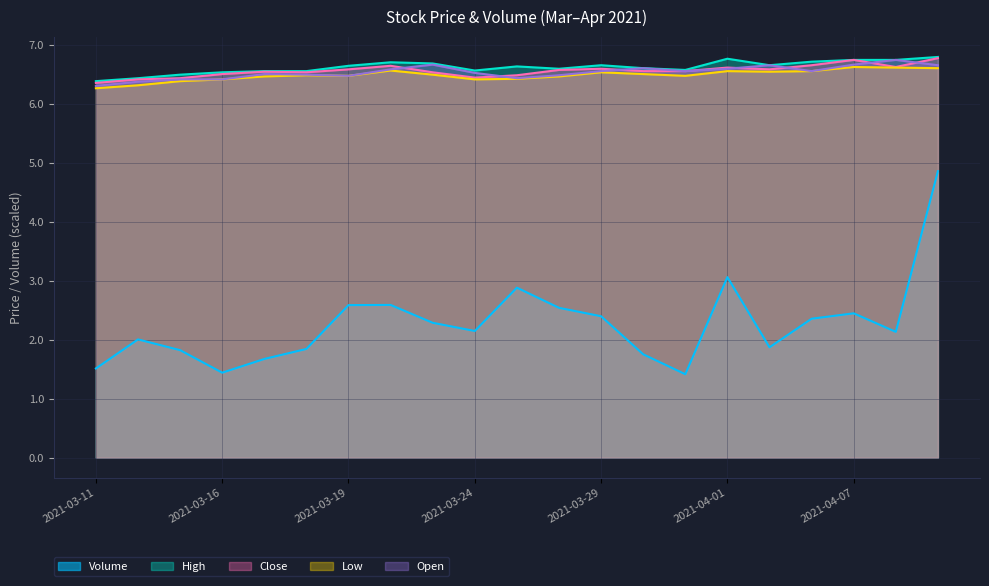

Rank the series by their maximum value, from lowest to highest.

Volume, Low, Open, Close, High